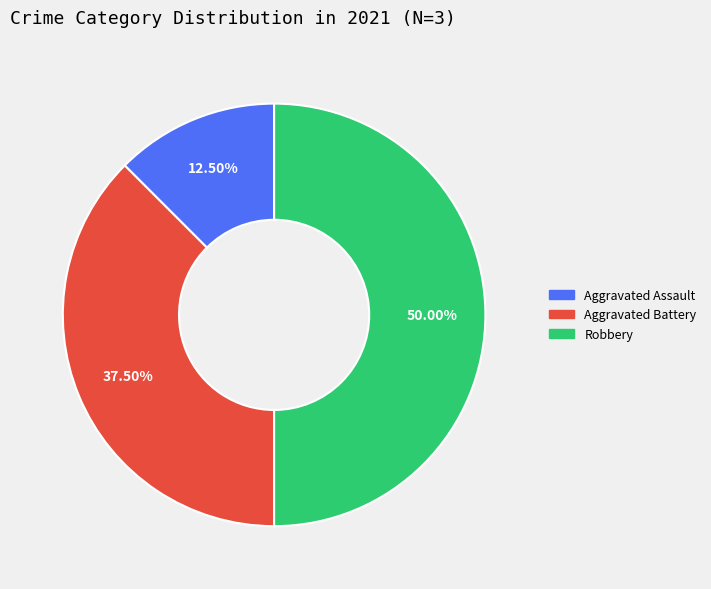

Does Aggravated Battery represent more than half of the total?

No